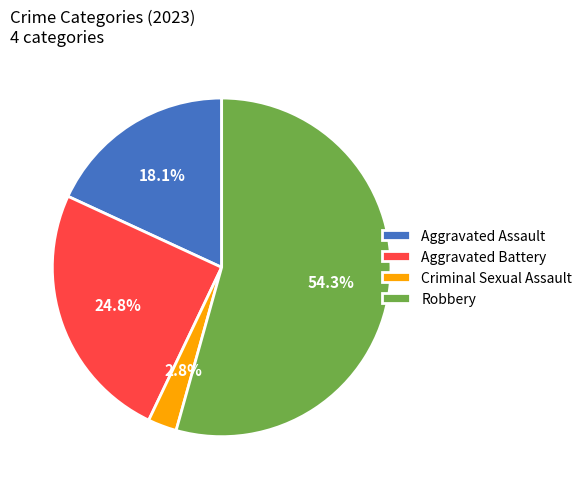

Which slice is the largest?

Robbery